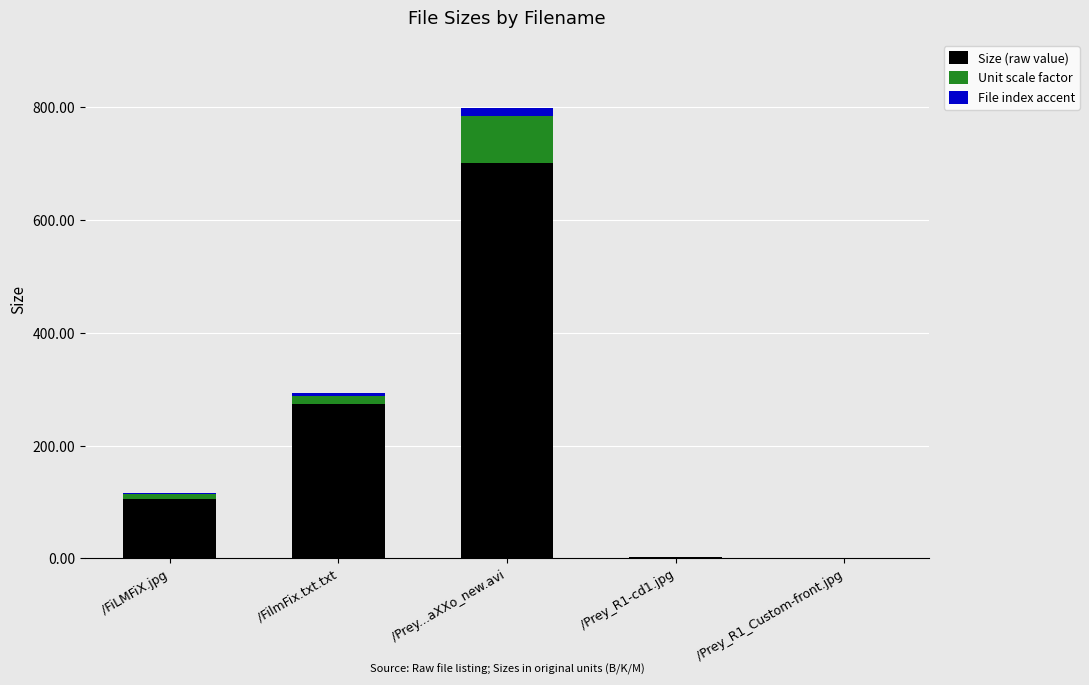

Is it true that Size (raw value) equals 159.1 at /FiLMFiX.jpg?

False